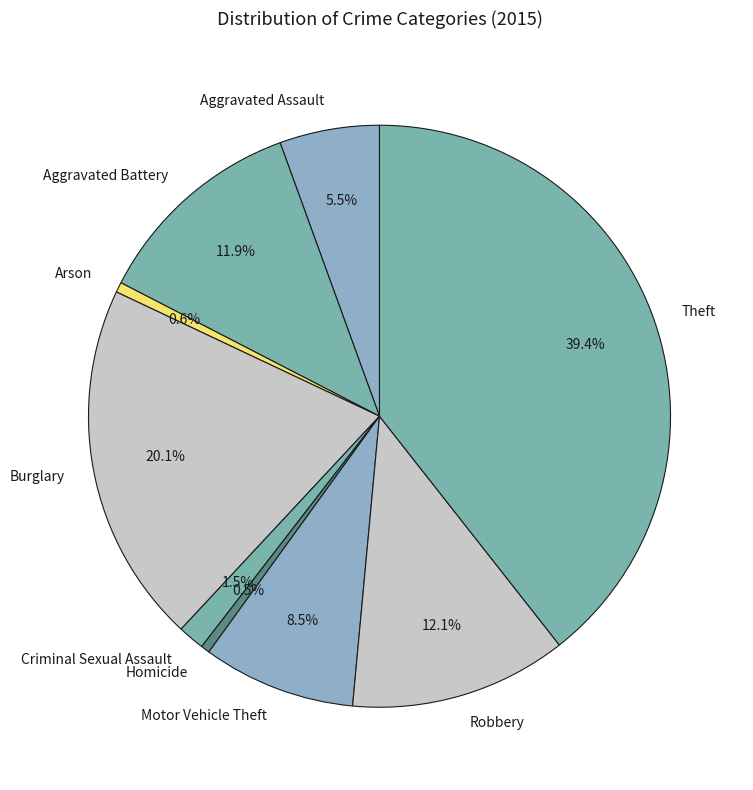

What is the largest slice in the pie chart?

Theft